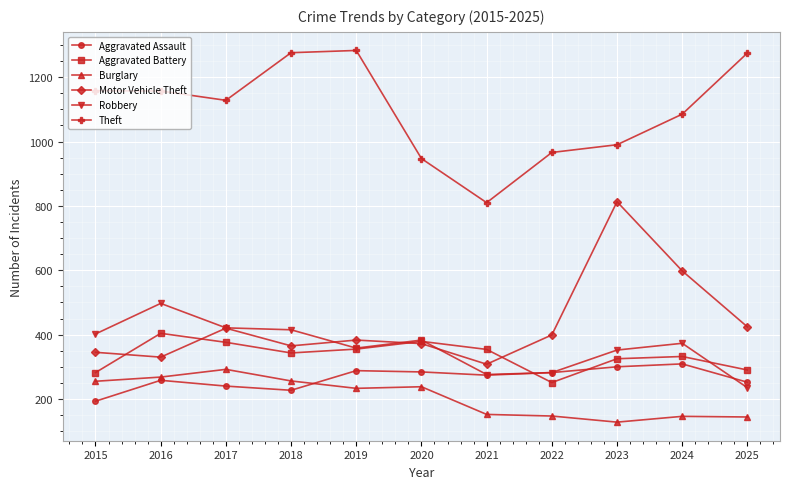

What is the difference between the second highest and second lowest values in the Motor Vehicle Theft series?

268